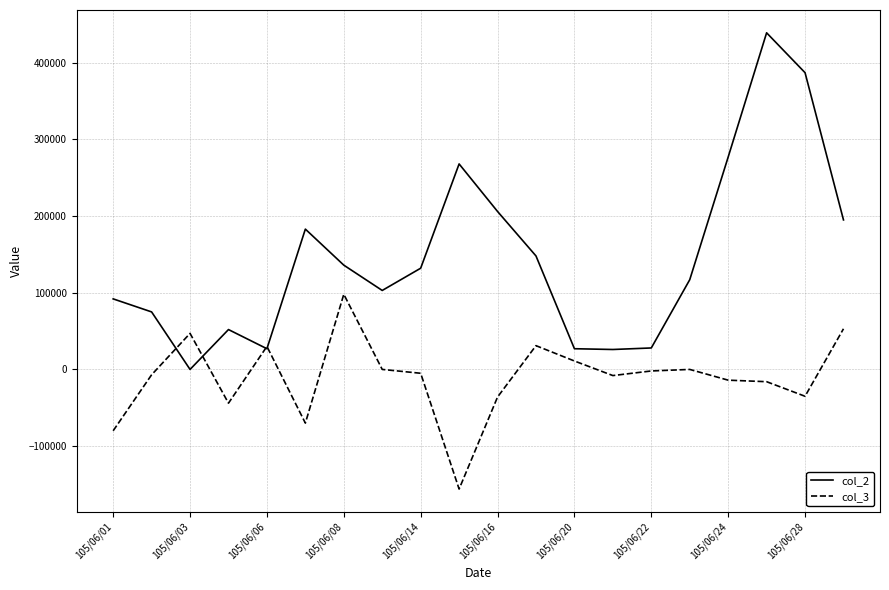

Rank the series by their average value, from highest to lowest.

col_2, col_3